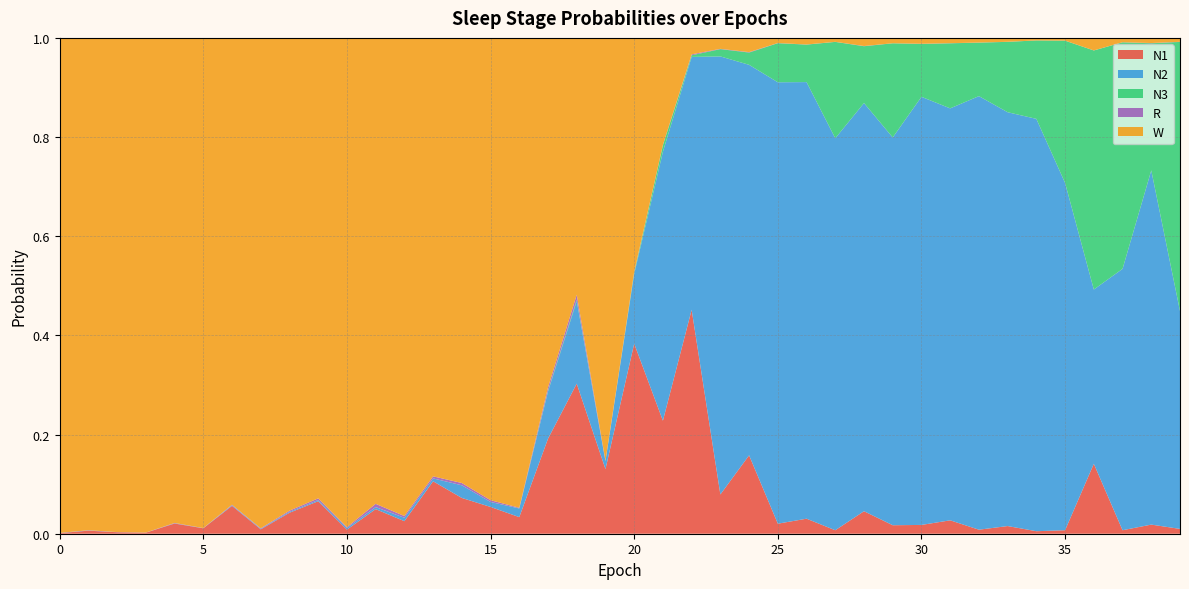

Reading left to right, extract all data points from this chart.

N1: 0=0.0	1=0.0	2=0.0	3=0.0	4=0.0	5=0.0	6=0.1	7=0.0	8=0.0	9=0.1	10=0.0	11=0.0	12=0.0	13=0.1	14=0.1	15=0.1	16=0.0	17=0.2	18=0.3	19=0.1	20=0.4	21=0.2	22=0.5	23=0.1	24=0.2	25=0.0	26=0.0	27=0.0	28=0.0	29=0.0	30=0.0	31=0.0	32=0.0	33=0.0	34=0.0	35=0.0	36=0.1	37=0.0	38=0.0	39=0.0
N2: 0=0.0	1=0.0	2=0.0	3=0.0	4=0.0	5=0.0	6=0.0	7=0.0	8=0.0	9=0.0	10=0.0	11=0.0	12=0.0	13=0.0	14=0.0	15=0.0	16=0.0	17=0.1	18=0.2	19=0.0	20=0.1	21=0.5	22=0.5	23=0.9	24=0.8	25=0.9	26=0.9	27=0.8	28=0.8	29=0.8	30=0.9	31=0.8	32=0.9	33=0.8	34=0.8	35=0.7	36=0.4	37=0.5	38=0.7	39=0.4
N3: 0=0.0	1=0.0	2=0.0	3=0.0	4=0.0	5=0.0	6=0.0	7=0.0	8=0.0	9=0.0	10=0.0	11=0.0	12=0.0	13=0.0	14=0.0	15=0.0	16=0.0	17=0.0	18=0.0	19=0.0	20=0.0	21=0.0	22=0.0	23=0.0	24=0.0	25=0.1	26=0.1	27=0.2	28=0.1	29=0.2	30=0.1	31=0.1	32=0.1	33=0.1	34=0.2	35=0.3	36=0.5	37=0.5	38=0.3	39=0.5
R: 0=0.0	1=0.0	2=0.0	3=0.0	4=0.0	5=0.0	6=0.0	7=0.0	8=0.0	9=0.0	10=0.0	11=0.0	12=0.0	13=0.0	14=0.0	15=0.0	16=0.0	17=0.0	18=0.0	19=0.0	20=0.0	21=0.0	22=0.0	23=0.0	24=0.0	25=0.0	26=0.0	27=0.0	28=0.0	29=0.0	30=0.0	31=0.0	32=0.0	33=0.0	34=0.0	35=0.0	36=0.0	37=0.0	38=0.0	39=0.0
W: 0=1.0	1=1.0	2=1.0	3=1.0	4=1.0	5=1.0	6=0.9	7=1.0	8=1.0	9=0.9	10=1.0	11=0.9	12=1.0	13=0.9	14=0.9	15=0.9	16=0.9	17=0.7	18=0.5	19=0.9	20=0.5	21=0.2	22=0.0	23=0.0	24=0.0	25=0.0	26=0.0	27=0.0	28=0.0	29=0.0	30=0.0	31=0.0	32=0.0	33=0.0	34=0.0	35=0.0	36=0.0	37=0.0	38=0.0	39=0.0